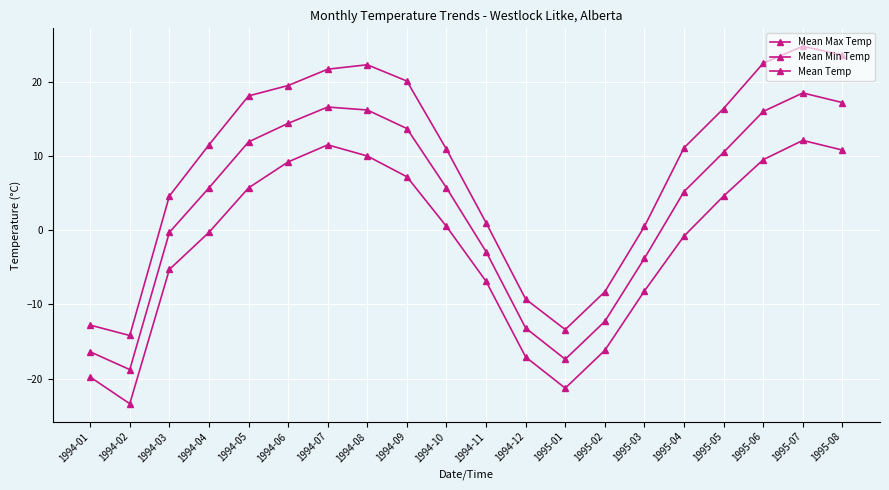

What is the difference between the maximum and second lowest values in the Mean Max Temp series?

38.2